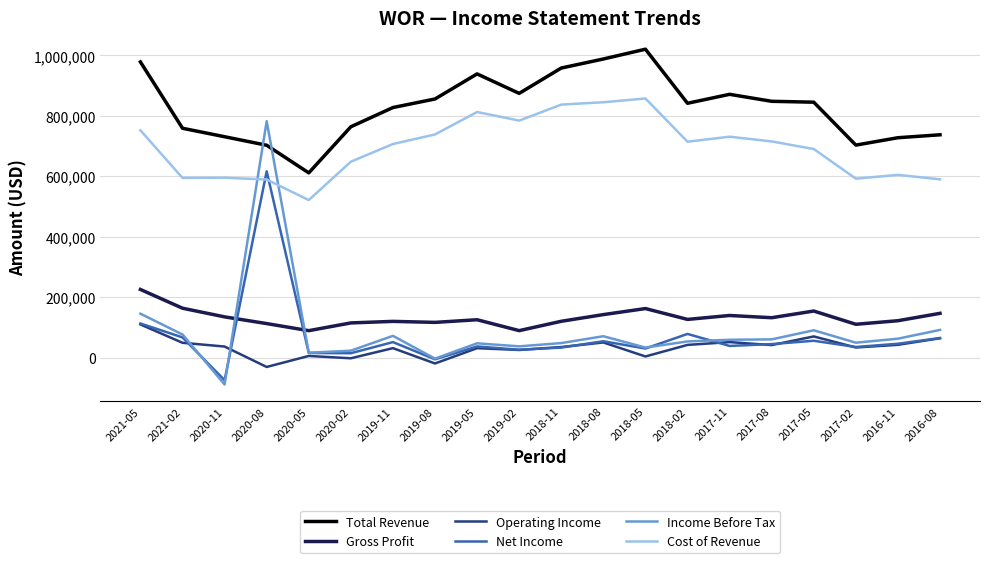

Rank the series by their maximum value, from highest to lowest.

Total Revenue, Cost of Revenue, Income Before Tax, Net Income, Gross Profit, Operating Income